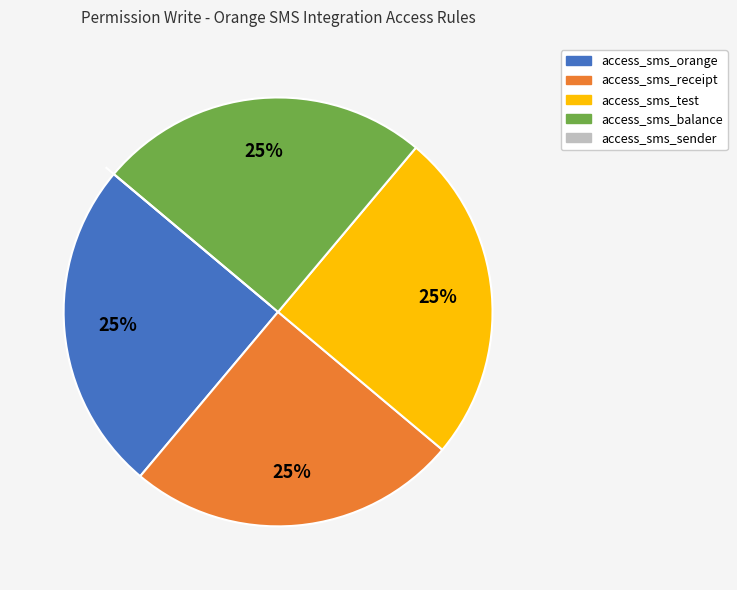

What is the ratio of the value at access_sms_balance to the value at access_sms_orange?

1.0